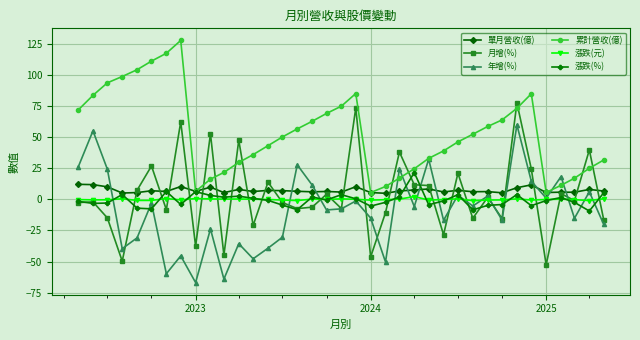

What is the smallest value displayed?

-66.8